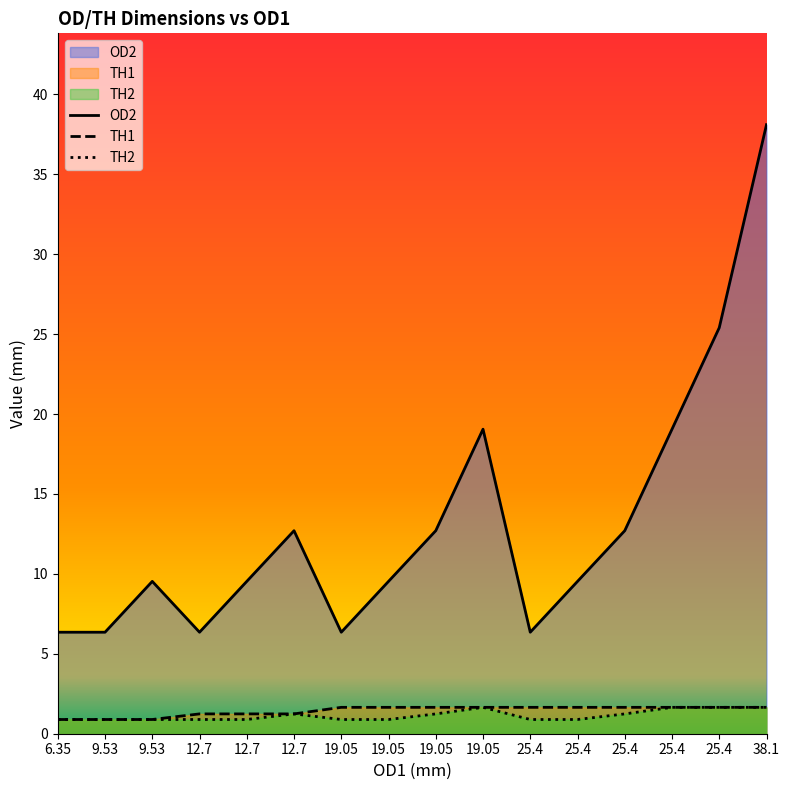

Which series has the widest spread of values?

OD2